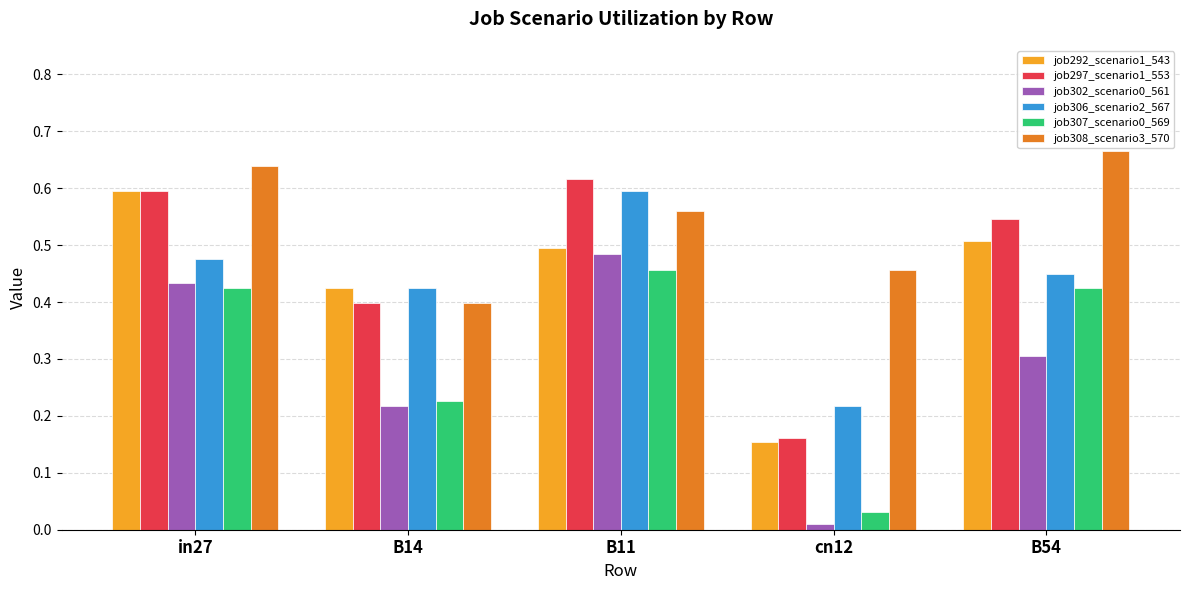

What is the label of the 1st bar from the right?

B54